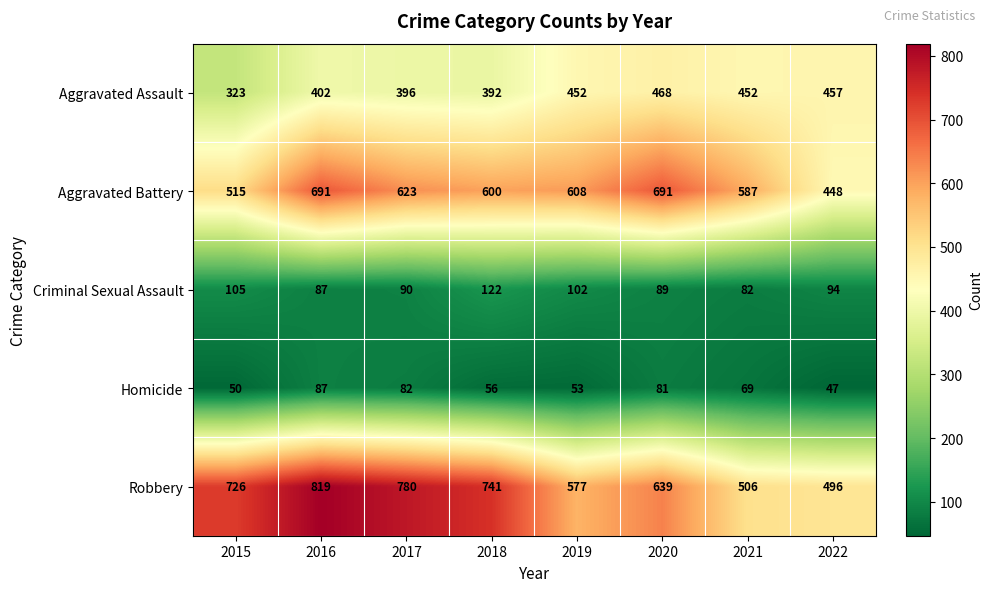

Which series has the largest total across all categories?

Robbery